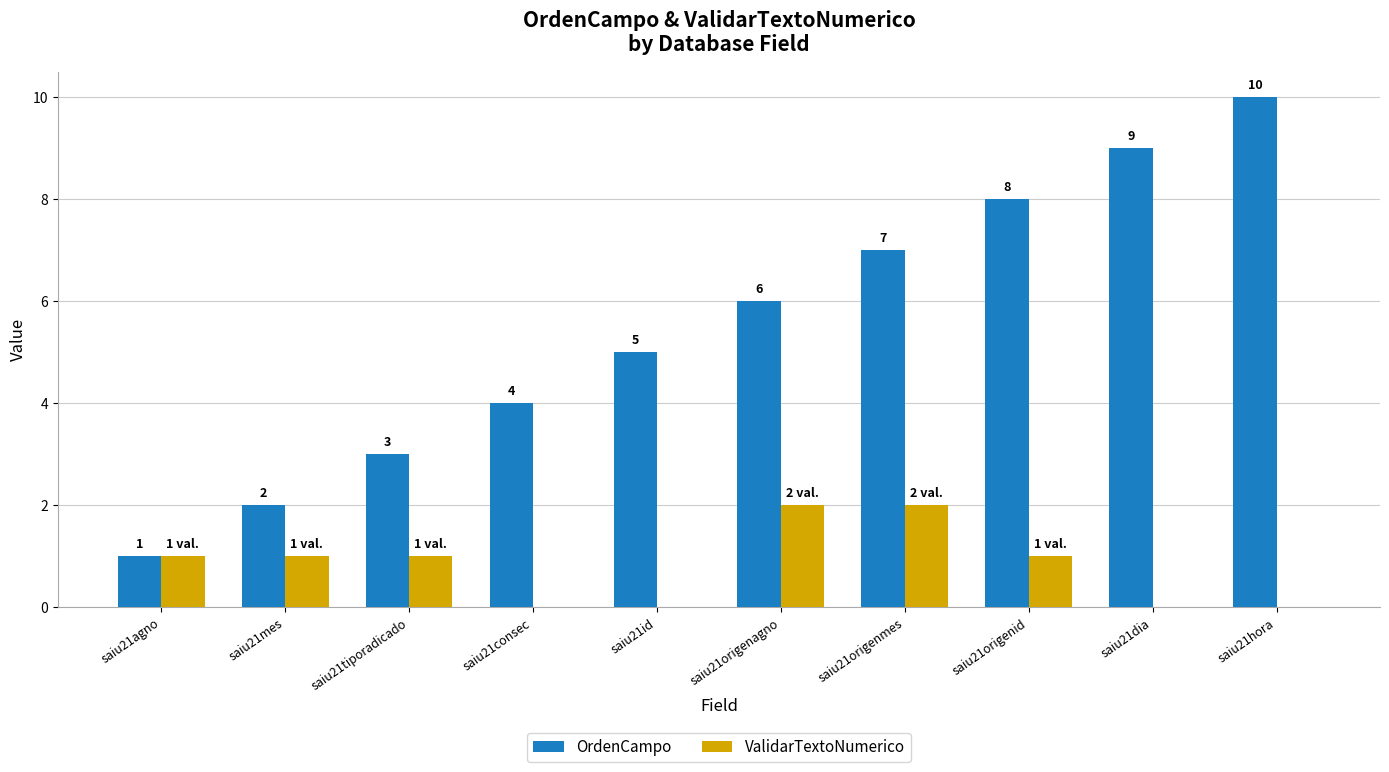

Count the OrdenCampo values in the range 3 to 8.

6